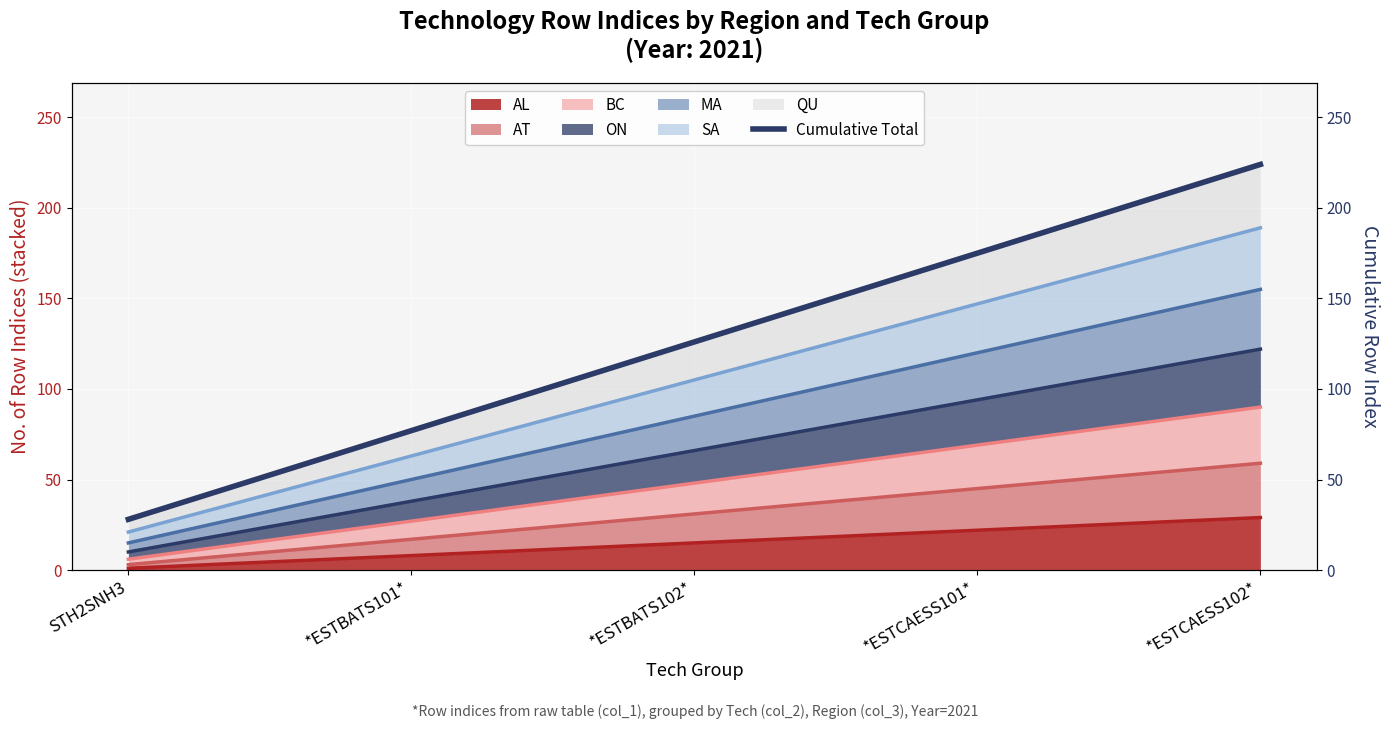

At which label does the data first exceed 126?

*ESTCAESS101*